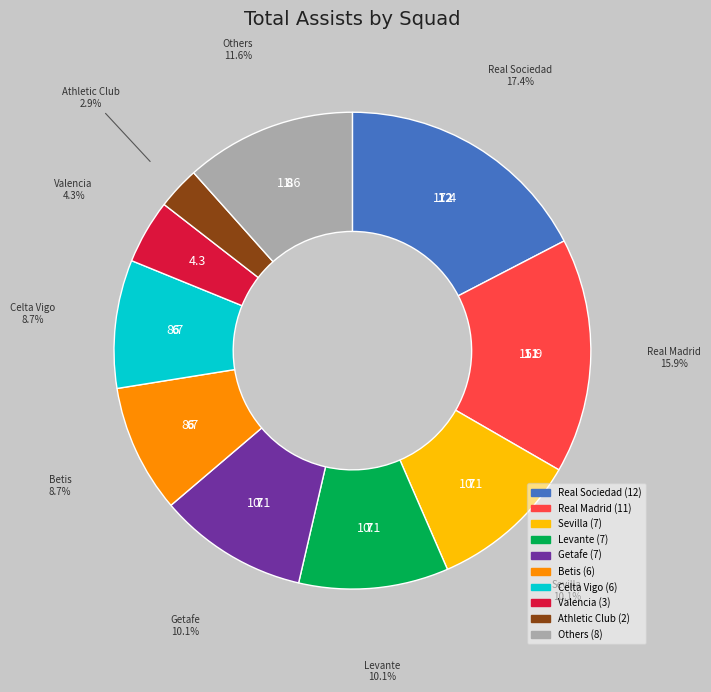

Is there any slice that represents more than half of the pie?

No